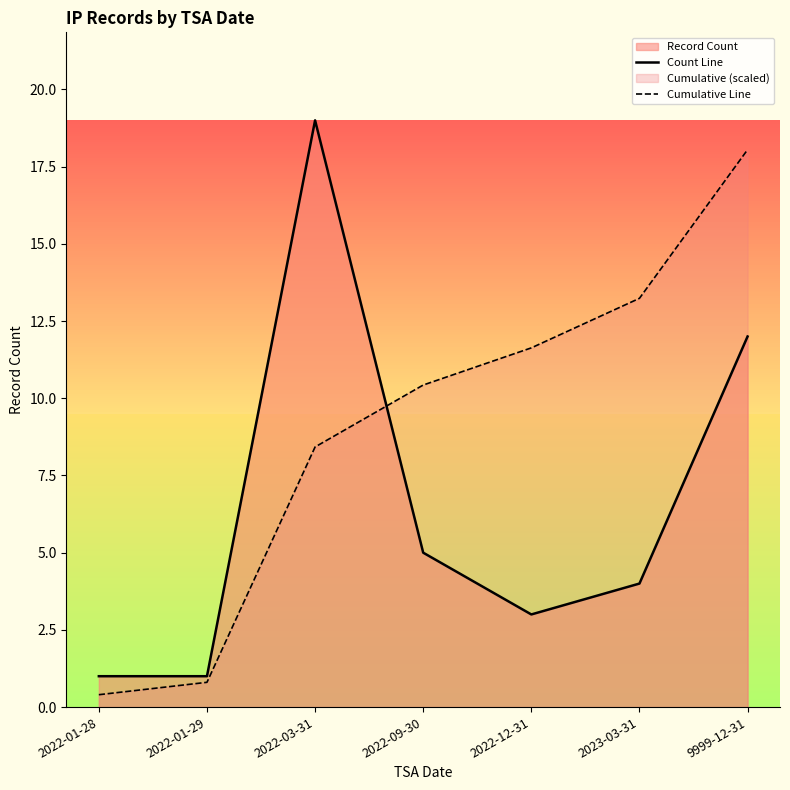

What is the highest value of the Count Line series?

19.0